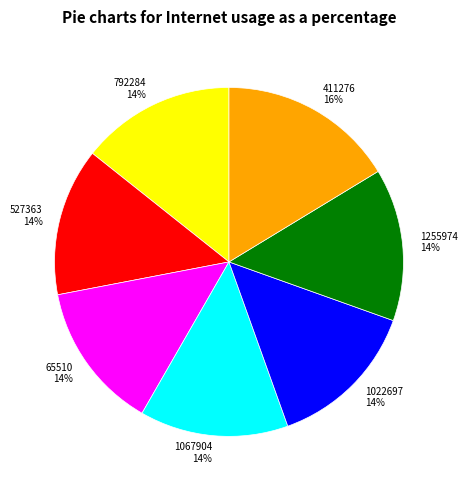

Which category has the biggest portion of the pie?

411276